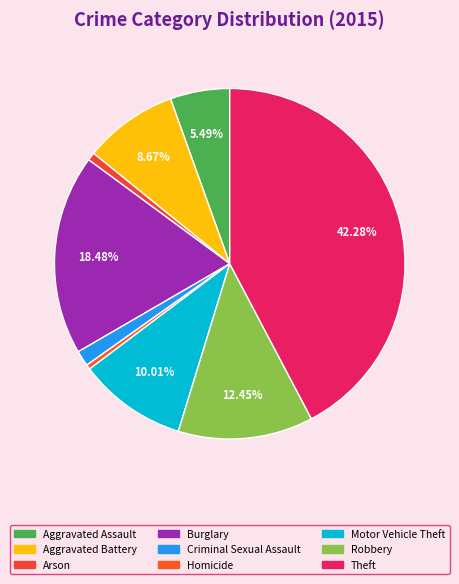

To the nearest percent, what is the average slice percentage?

11%